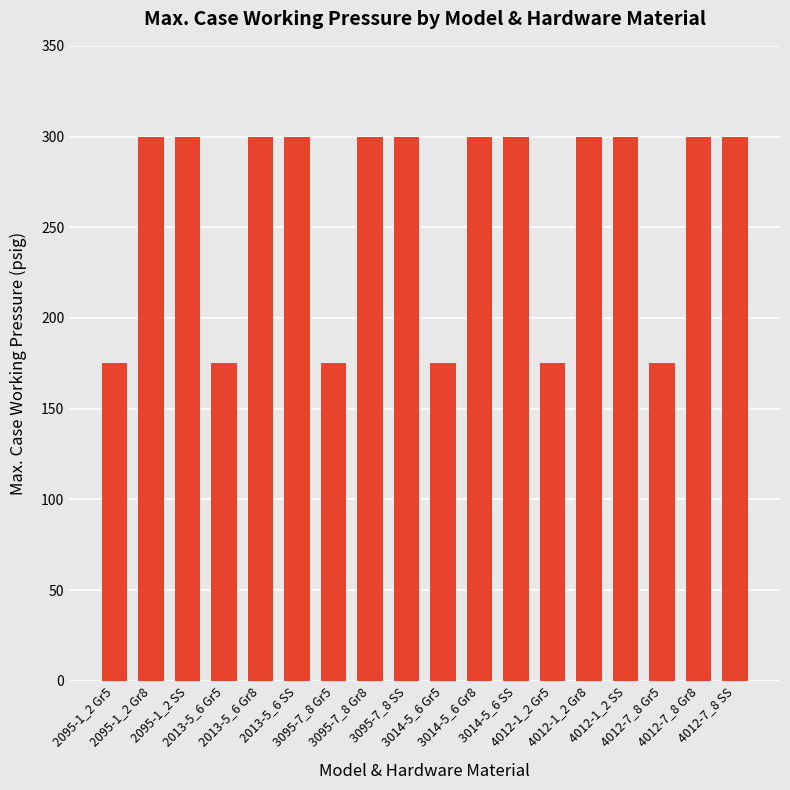

Reading right to left, transcribe all the data shown in this chart.

4012-7_8 SS=300	4012-7_8 Gr8=300	4012-7_8 Gr5=175	4012-1_2 SS=300	4012-1_2 Gr8=300	4012-1_2 Gr5=175	3014-5_6 SS=300	3014-5_6 Gr8=300	3014-5_6 Gr5=175	3095-7_8 SS=300	3095-7_8 Gr8=300	3095-7_8 Gr5=175	2013-5_6 SS=300	2013-5_6 Gr8=300	2013-5_6 Gr5=175	2095-1_2 SS=300	2095-1_2 Gr8=300	2095-1_2 Gr5=175